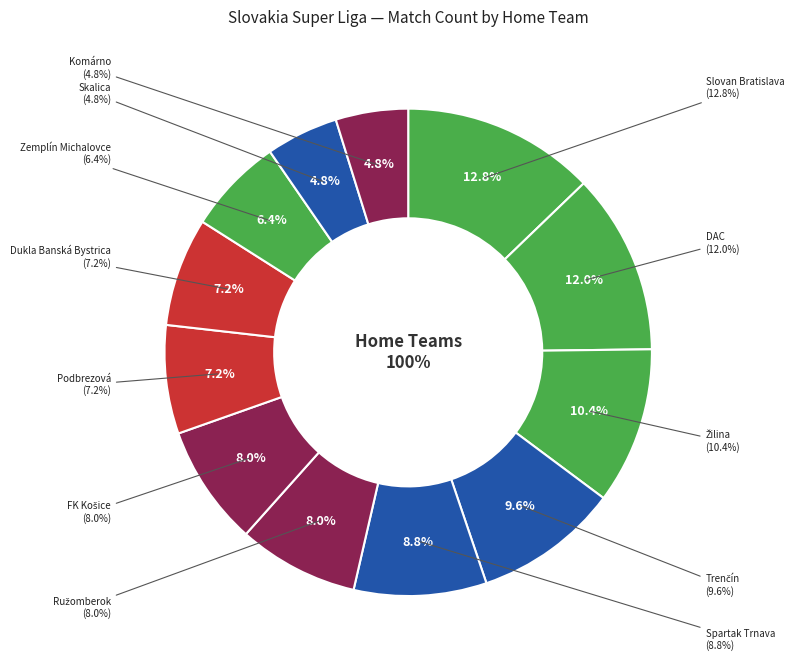

What percentage is the Ružomberok slice, to the nearest percent?

8%